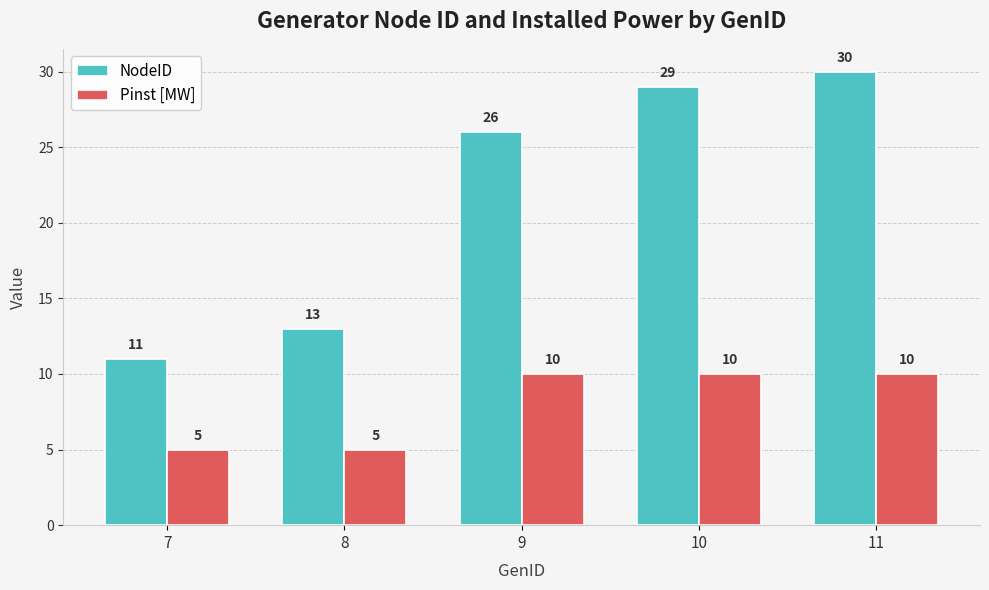

Rank the series by their maximum value, from highest to lowest.

NodeID, Pinst [MW]